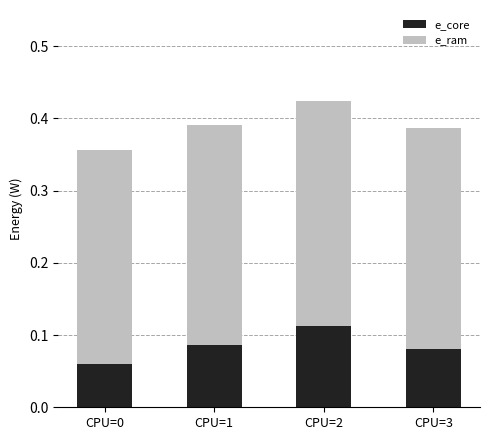

Are the bars grouped side by side (vs. stacked)?

No